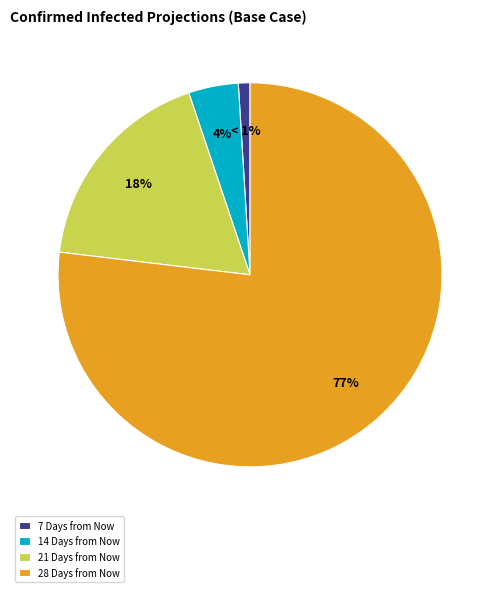

How many segments does this pie chart have?

4